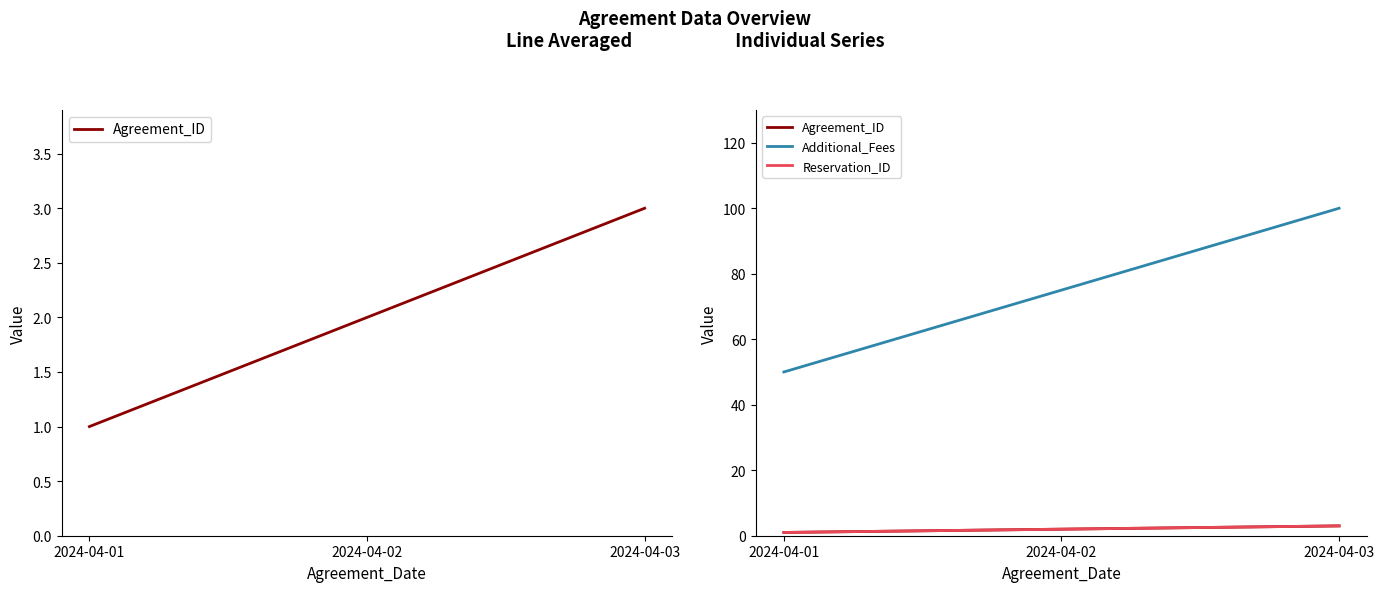

What are all the series names shown in the legend?

Agreement_ID, Additional_Fees, Reservation_ID